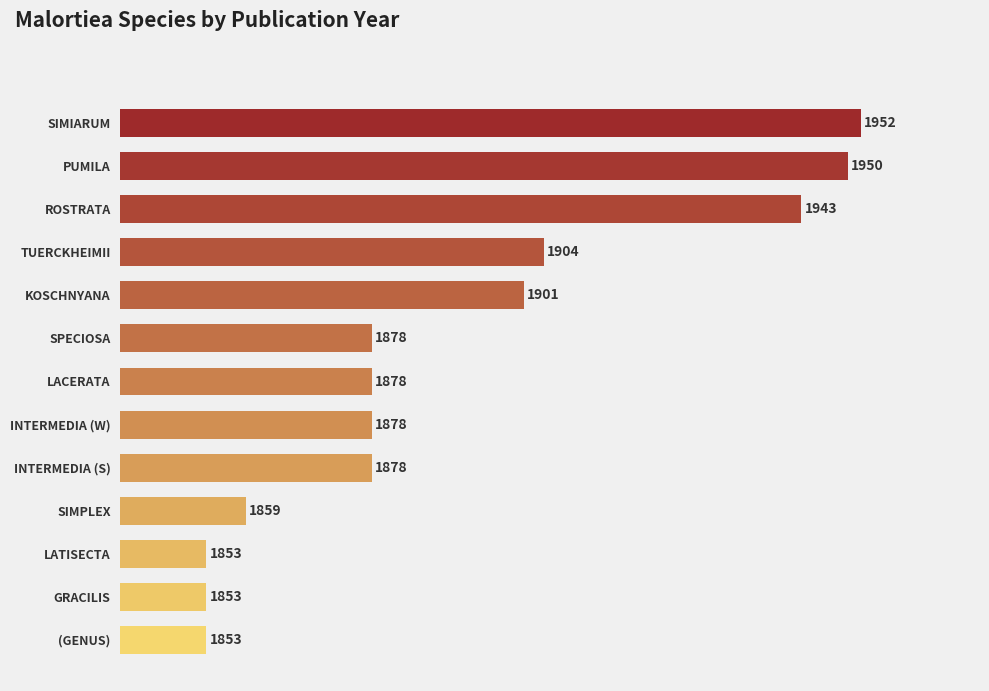

What is the value of the 6th bar from the top?

1878